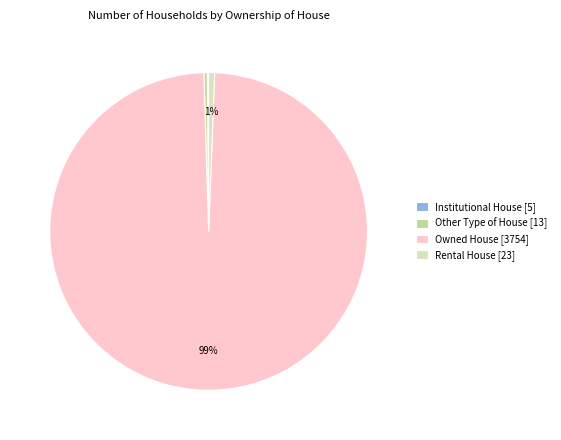

Is there any slice that represents more than half of the pie?

Yes